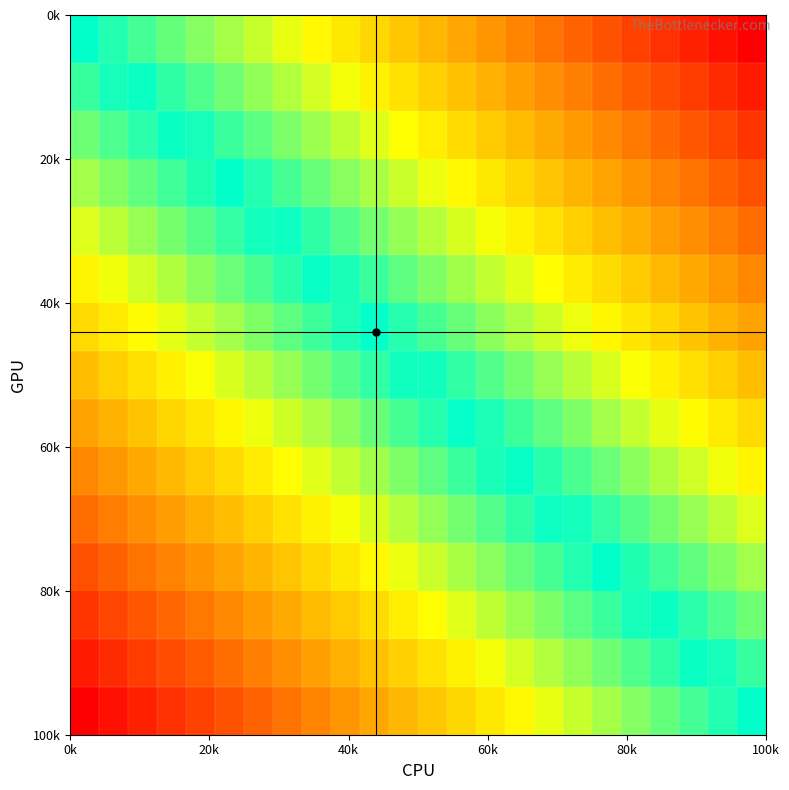

At how many categories does at least one series exceed 7?

16